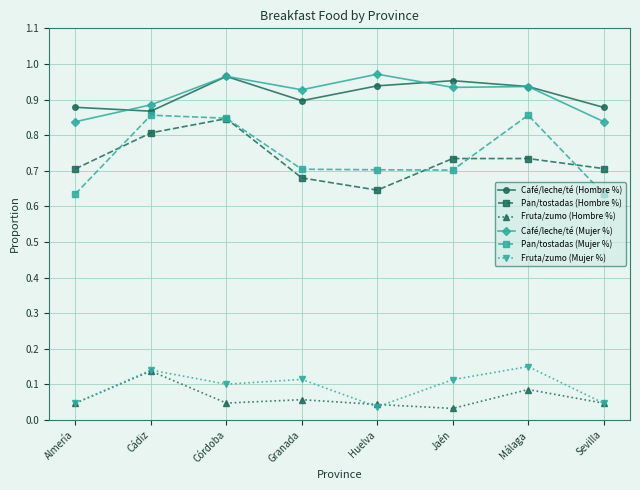

Which series has the largest range (max minus min)?

Pan/tostadas (Mujer %)